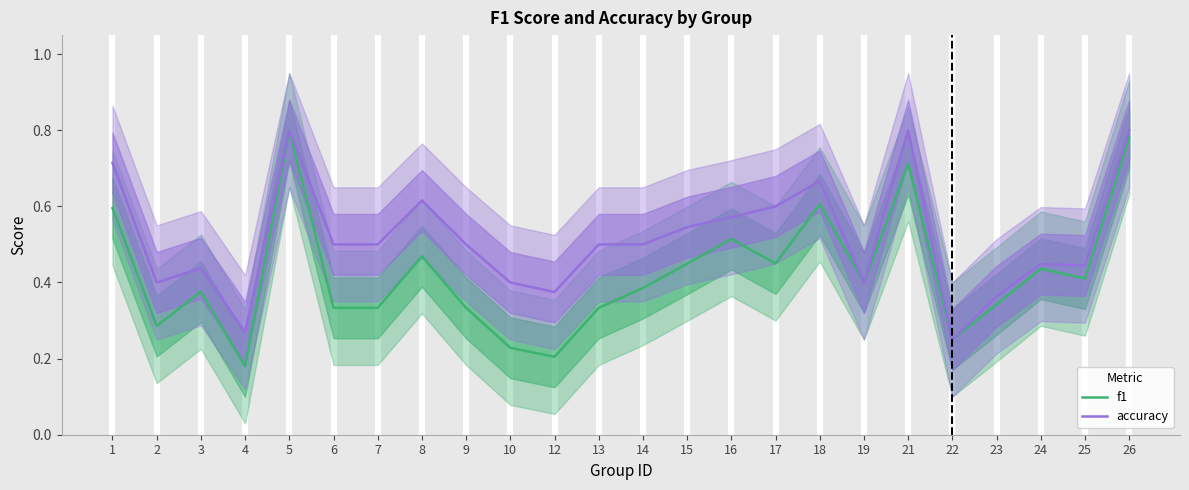

True or false: accuracy and f1 intersect in this chart.

False